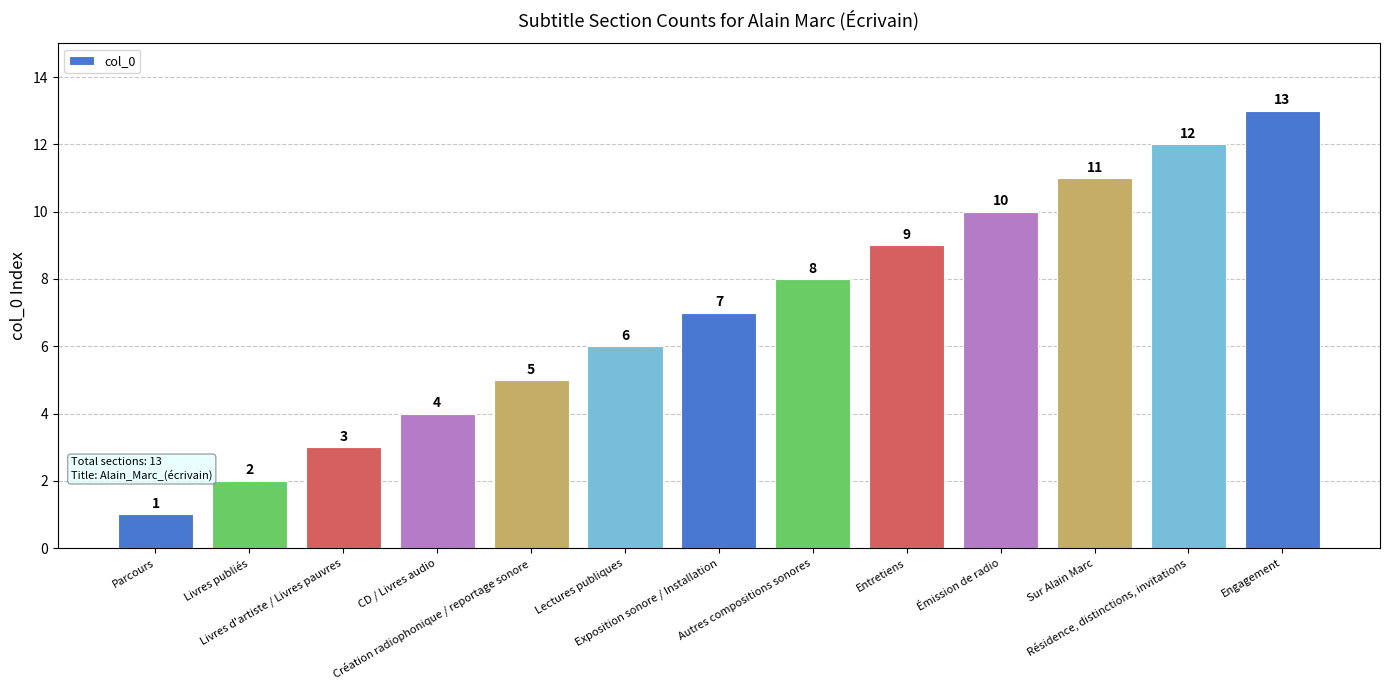

List the labels in order of value, largest first.

Engagement, Résidence, distinctions, invitations, Sur Alain Marc, Émission de radio, Entretiens, Autres compositions sonores, Exposition sonore / Installation, Lectures publiques, Création radiophonique / reportage sonore, CD / Livres audio, Livres d'artiste / Livres pauvres, Livres publiés, Parcours